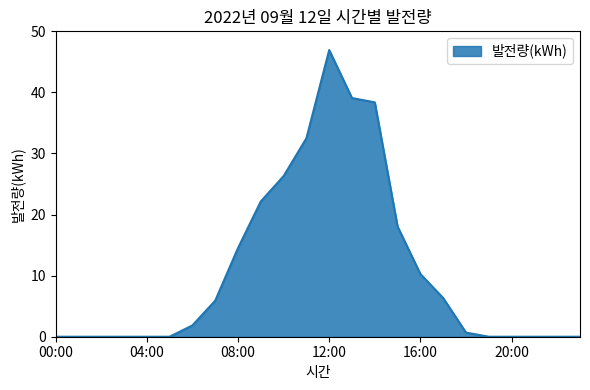

What is the difference between the maximum and minimum values?

46.9